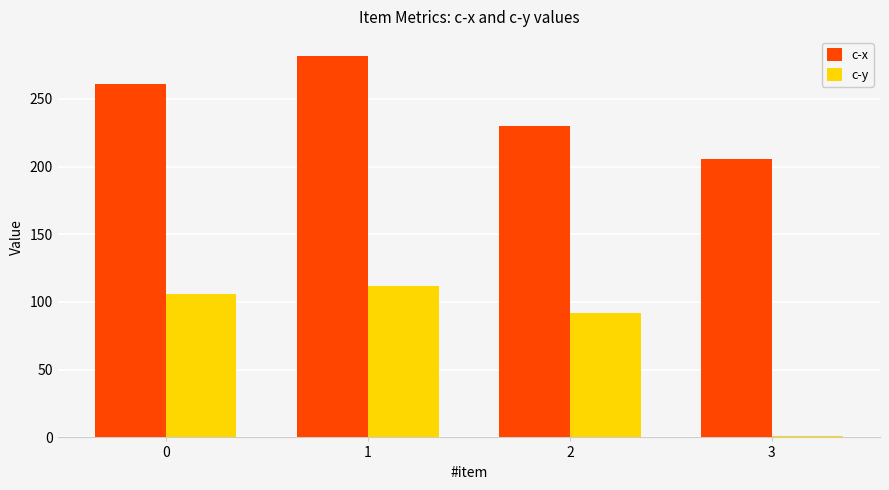

Reading left to right, what are all the values shown in this chart?

c-x: 261.1	281.7	230.3	205.3
c-y: 105.8	111.7	91.7	1.1